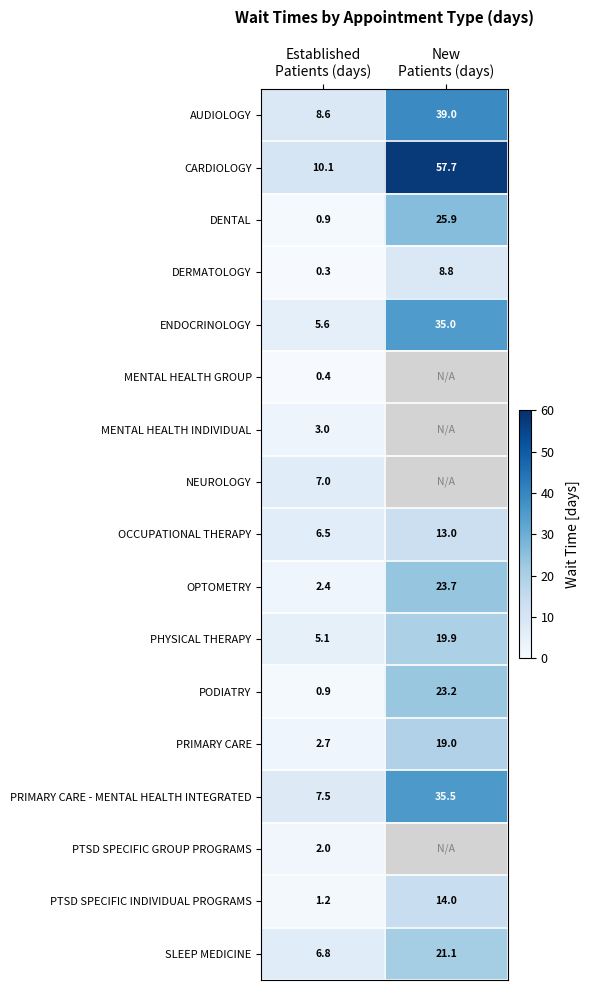

What is the spread (max minus min) of values at New
Patients (days)?

48.9